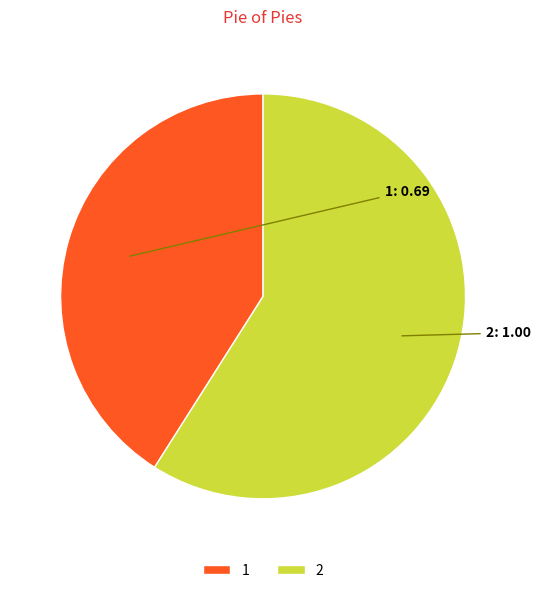

Is the sum of 2 and 1 greater than half?

Yes